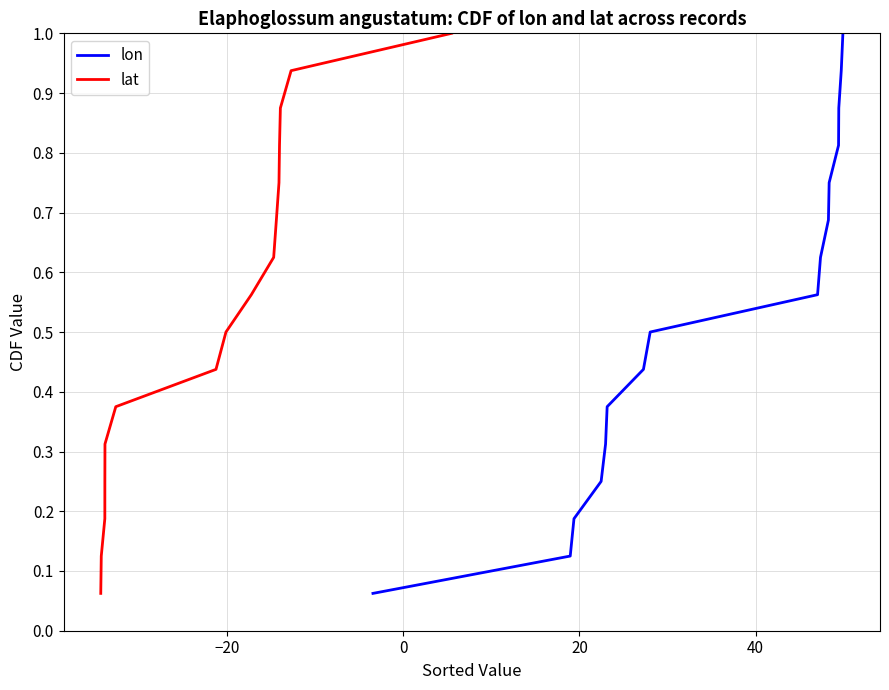

What is the maximum value for lat?

1.0